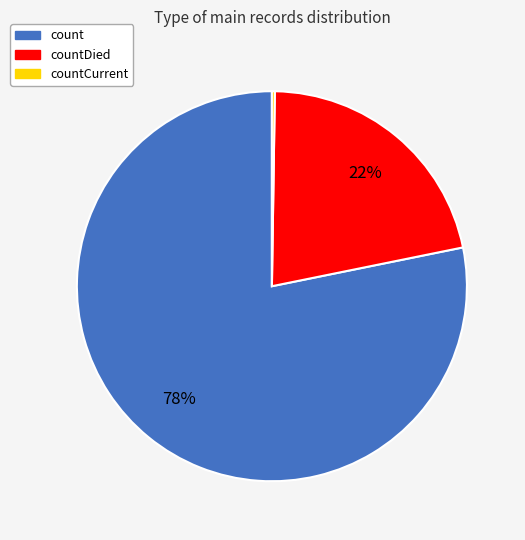

To the nearest percent, what is the difference between the largest and smallest slice percentages?

78%